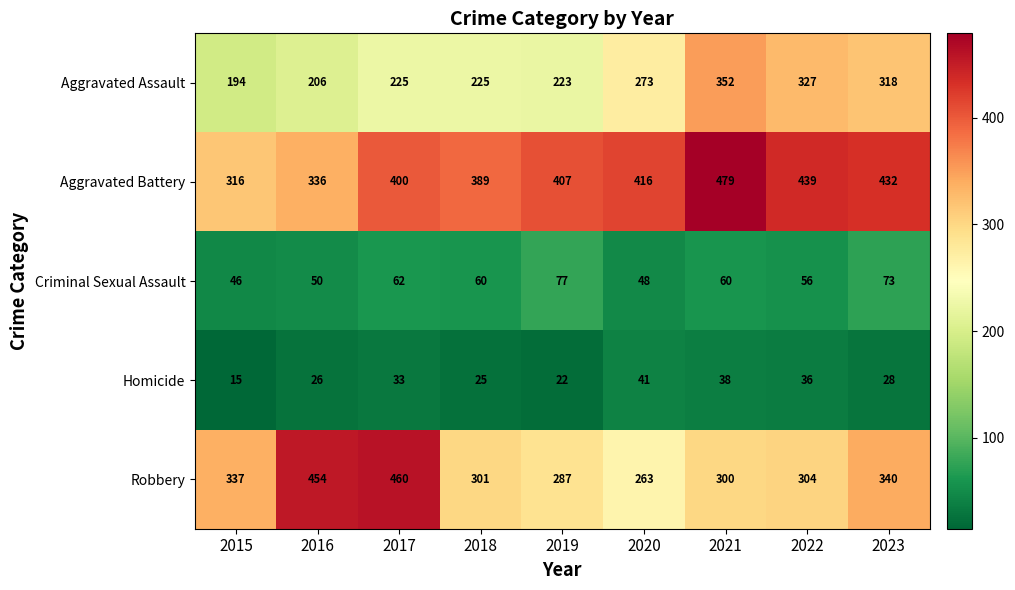

What is the difference between the highest and lowest values at 2015?

322